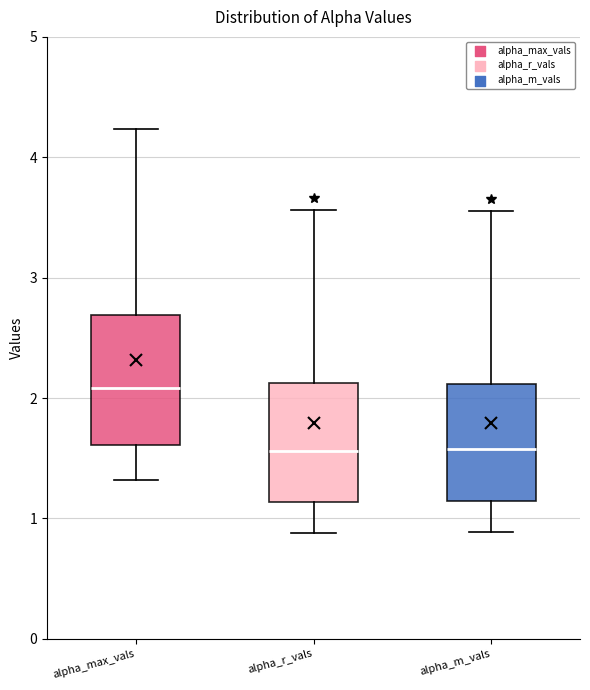

Reading left to right, read every box against the y-axis: the position of its median line, the range the box covers, and the ends of its whiskers. The values are not printed on the chart, so give them approximately, as read against the axis.

alpha_max_vals: median 2.1, box 1.6 to 2.7, whiskers 1.3 to 4.2
alpha_r_vals: median 1.6, box 1.1 to 2.1, whiskers 0.9 to 3.6
alpha_m_vals: median 1.6, box 1.1 to 2.1, whiskers 0.9 to 3.6